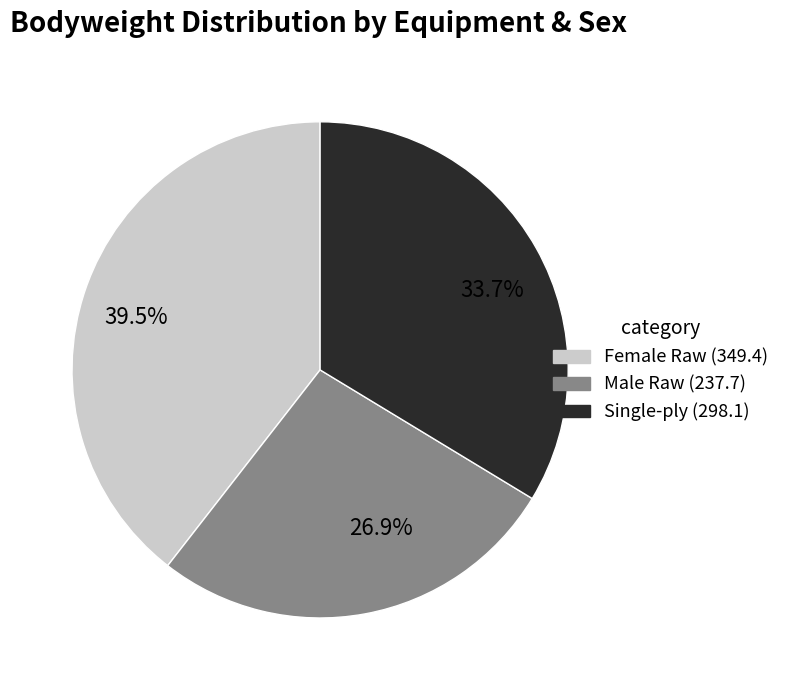

Does Female Raw (349.4) represent more than half of the total?

No